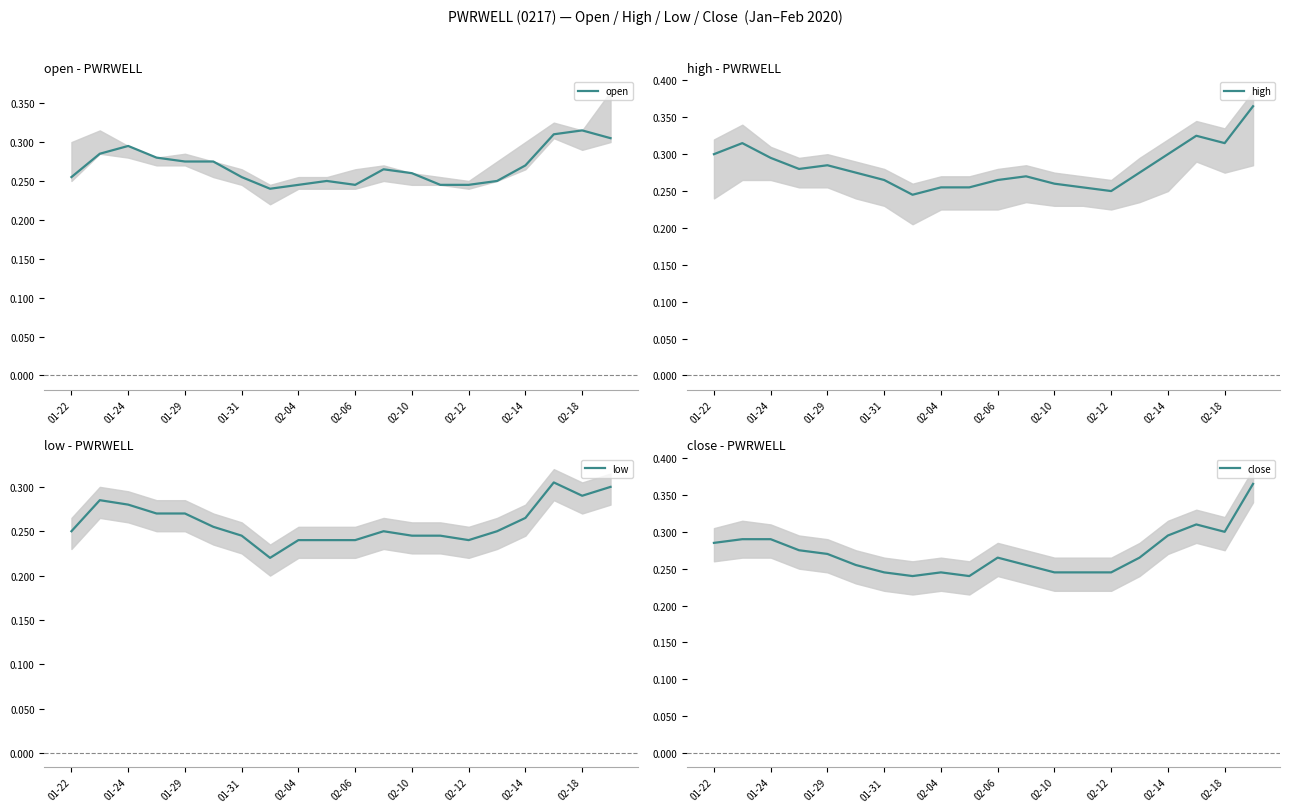

The high series shows 0.4 at 01-29. True or false?

False